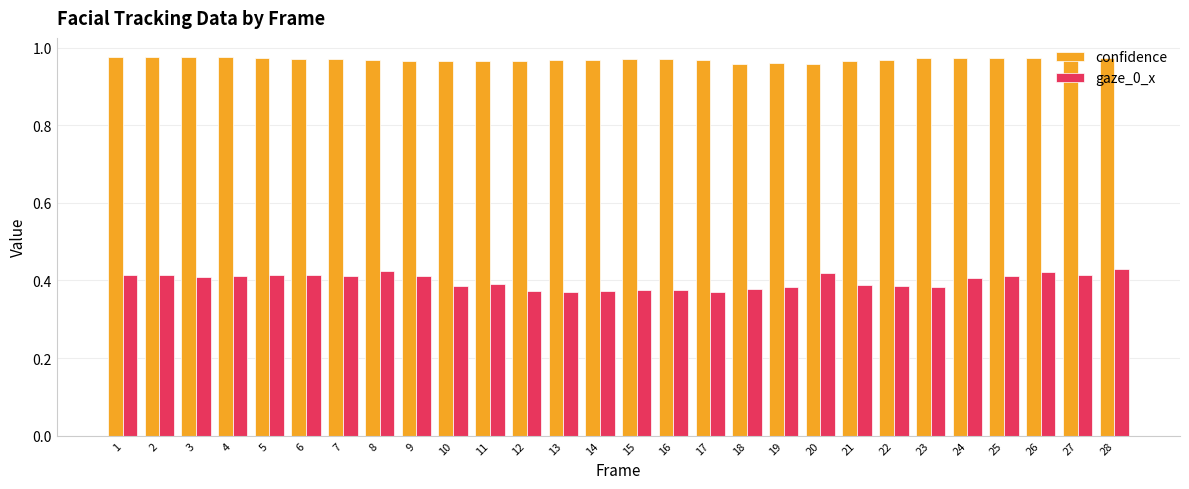

What is the sum of the confidence values at 20 and 17?

1.9